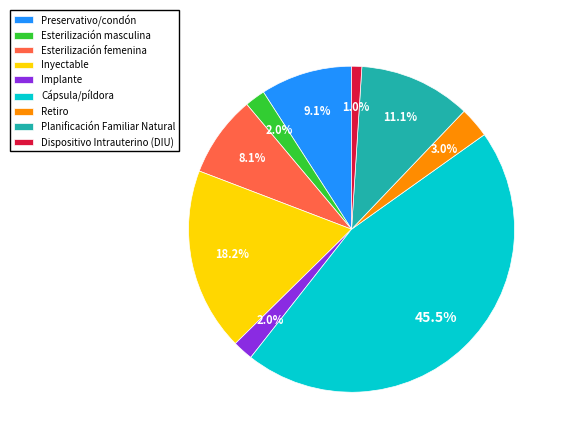

How much of the chart is everything except Implante?

98.0%